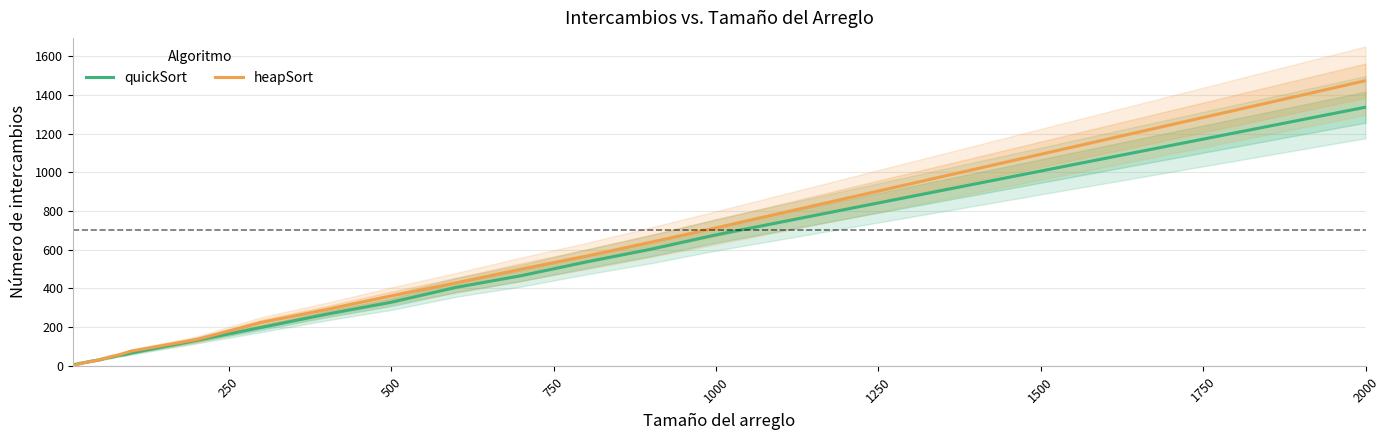

At which label is heapSort closest to 737?

1000